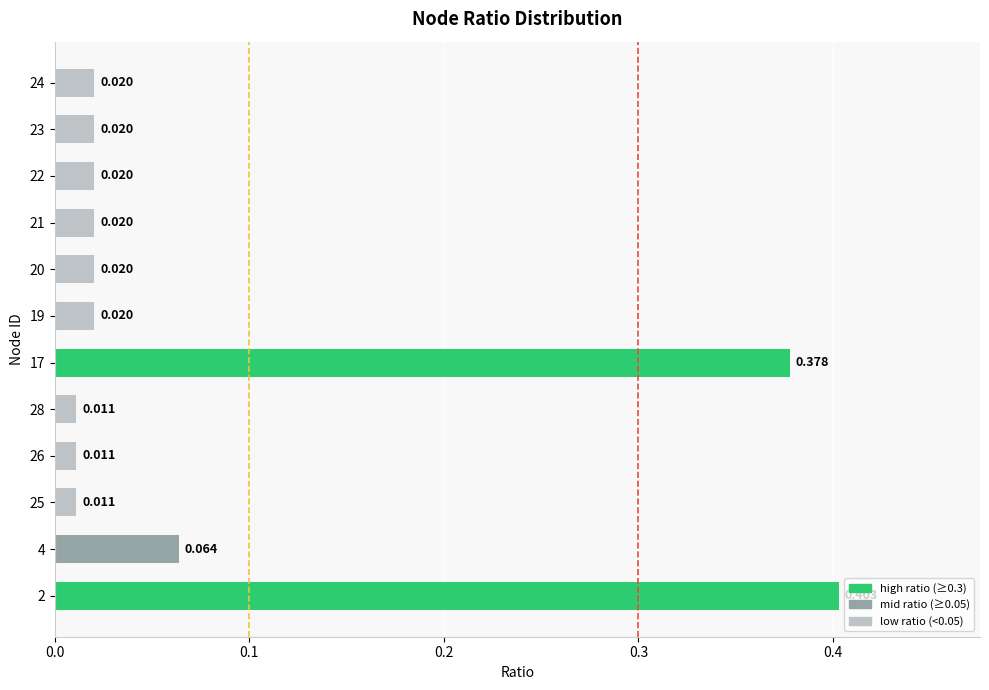

Count the number of categories in the chart.

12